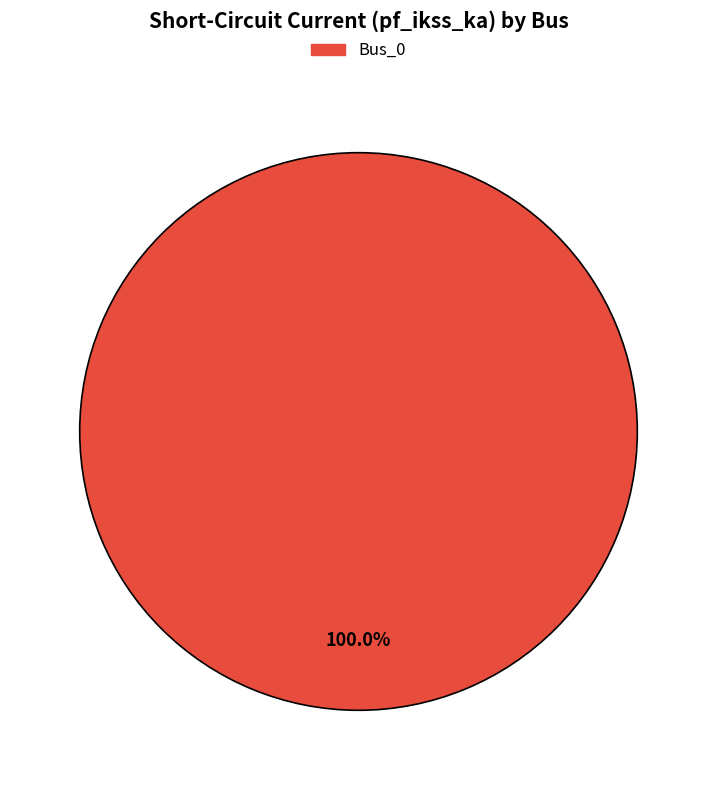

Is there any slice that represents more than half of the pie?

Yes